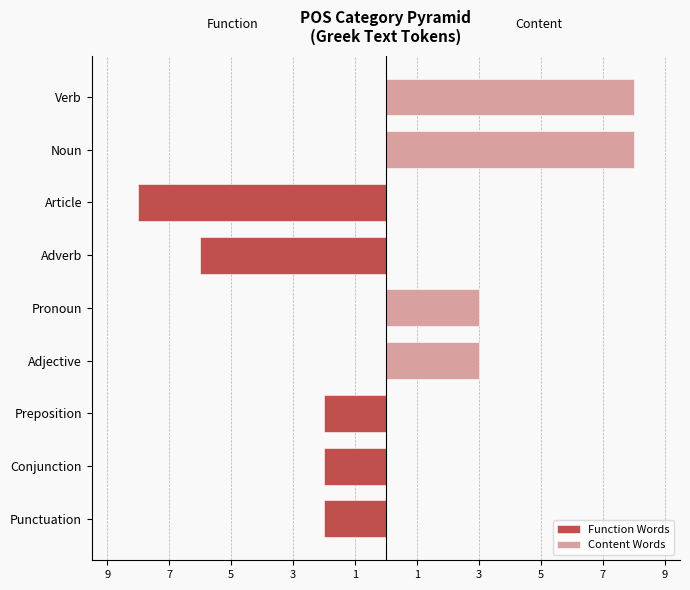

Rank the series by their maximum value, from lowest to highest.

Function Words, Content Words